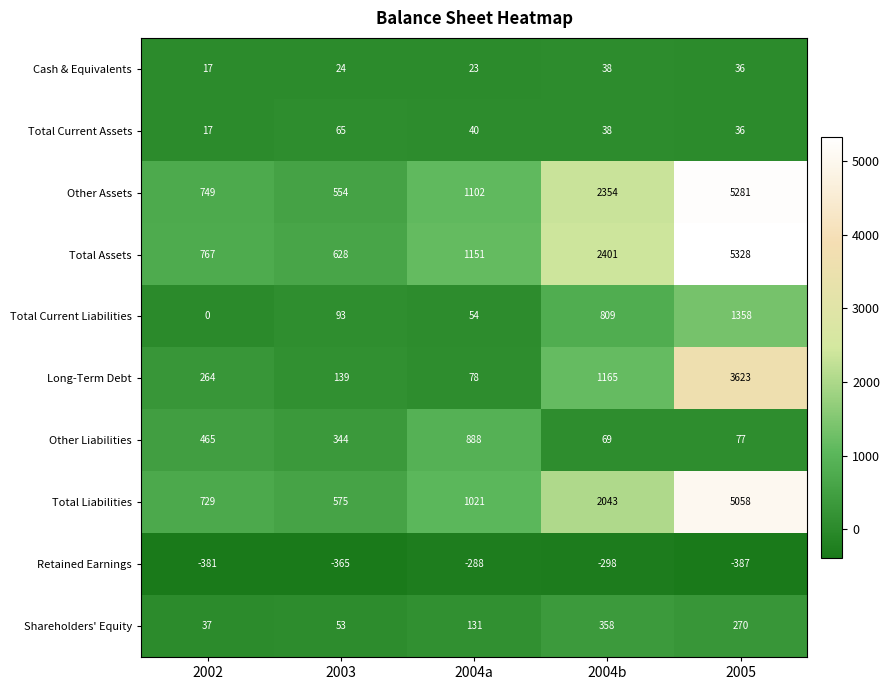

Which series has the largest range (max minus min)?

Other Assets